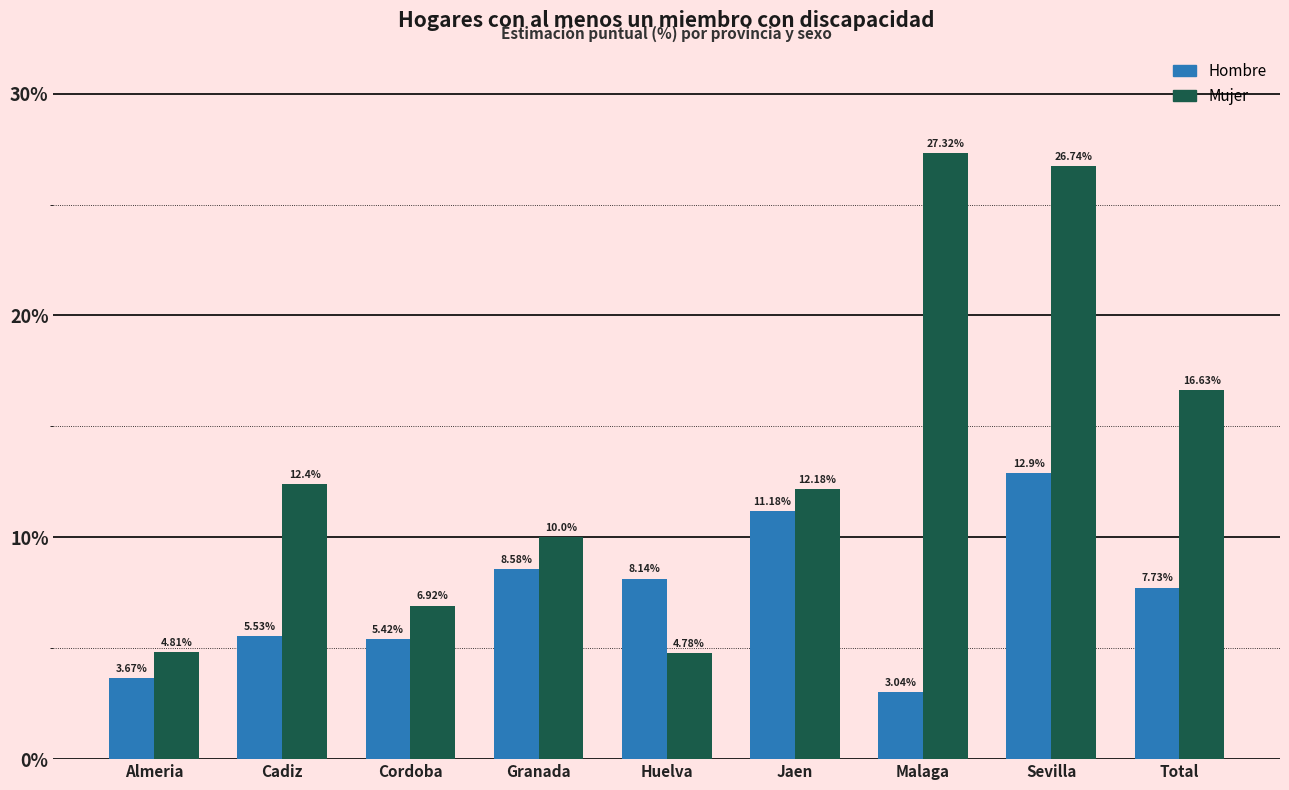

Where is Hombre nearest to the value 7?

Total